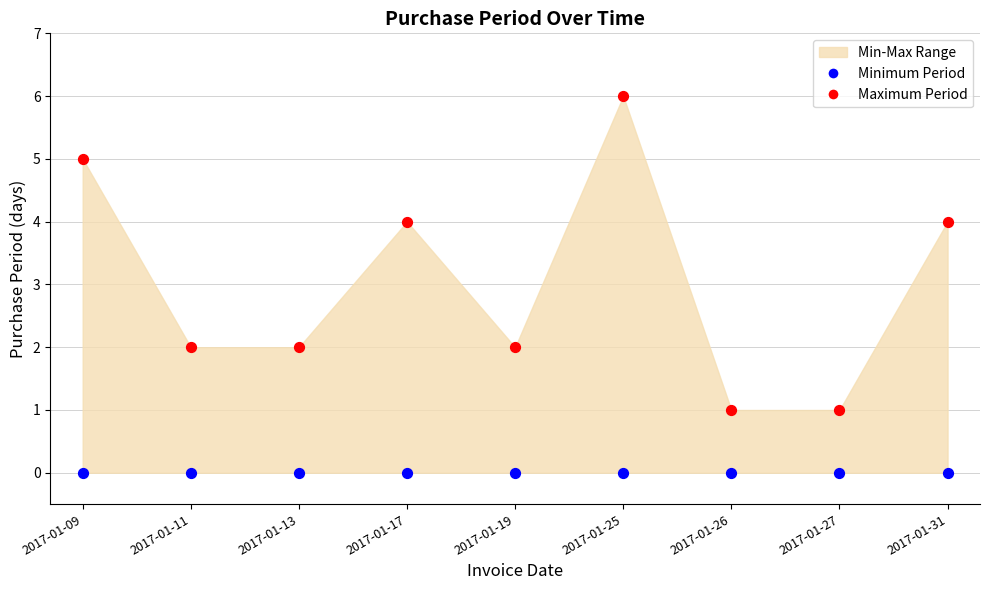

Which series contains the lowest Y value?

Minimum Period